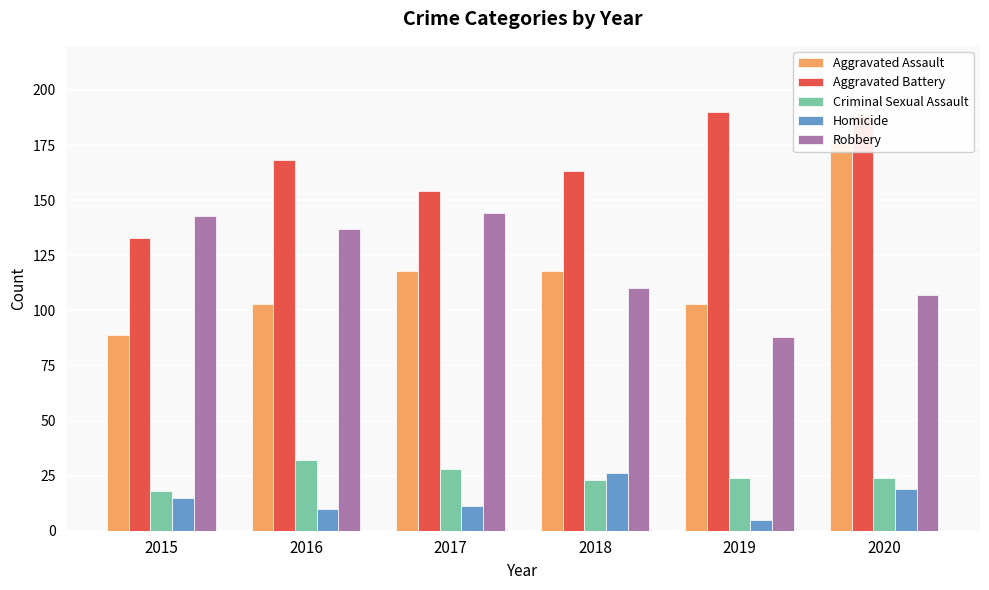

What is the difference between the maximum and minimum values in the Criminal Sexual Assault series?

14